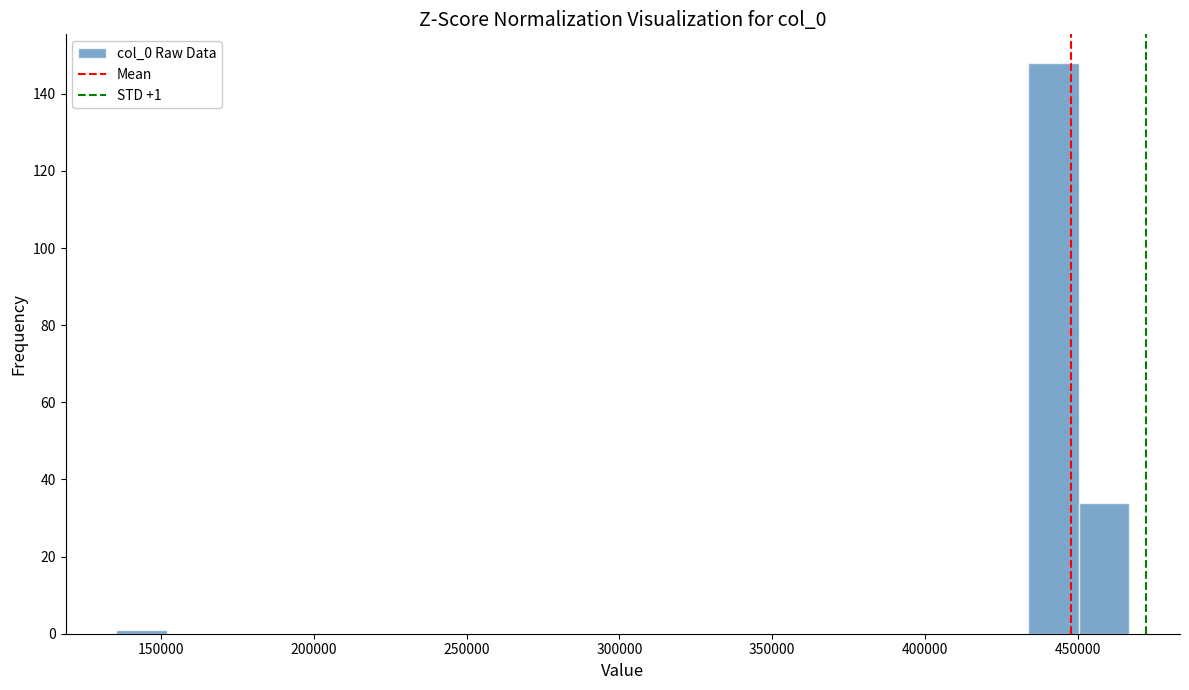

Read against the x-axis, roughly where is the centre of the tallest bar?

440000